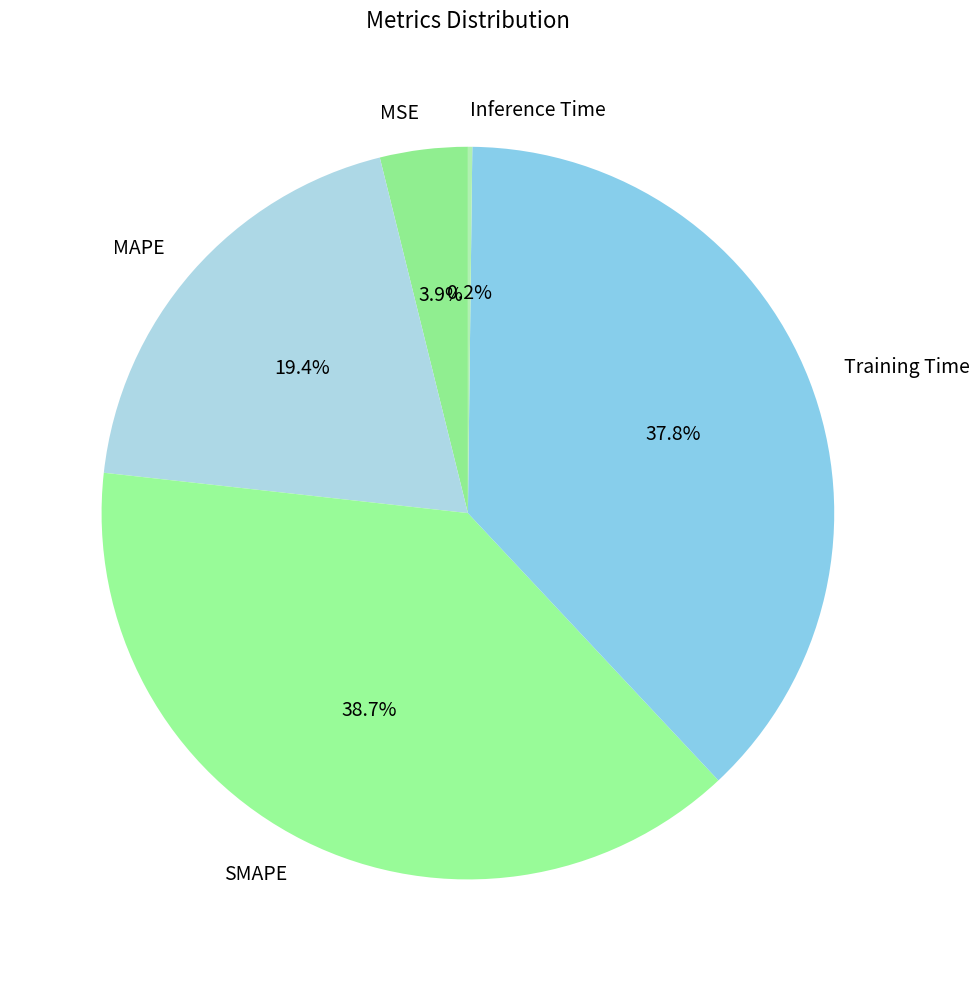

Which category has the biggest portion of the pie?

SMAPE